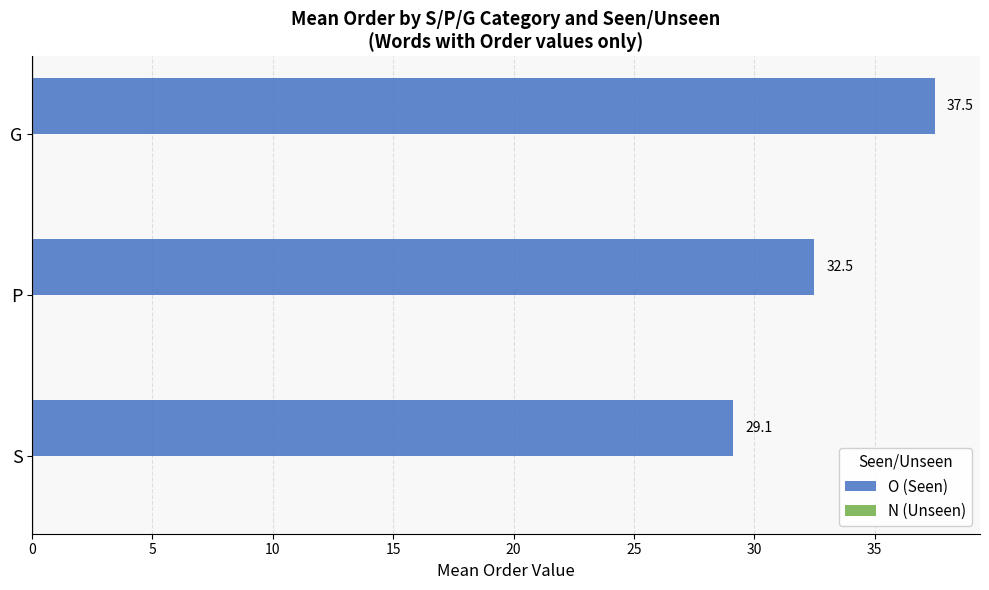

Which category has the lowest value across all series?

S